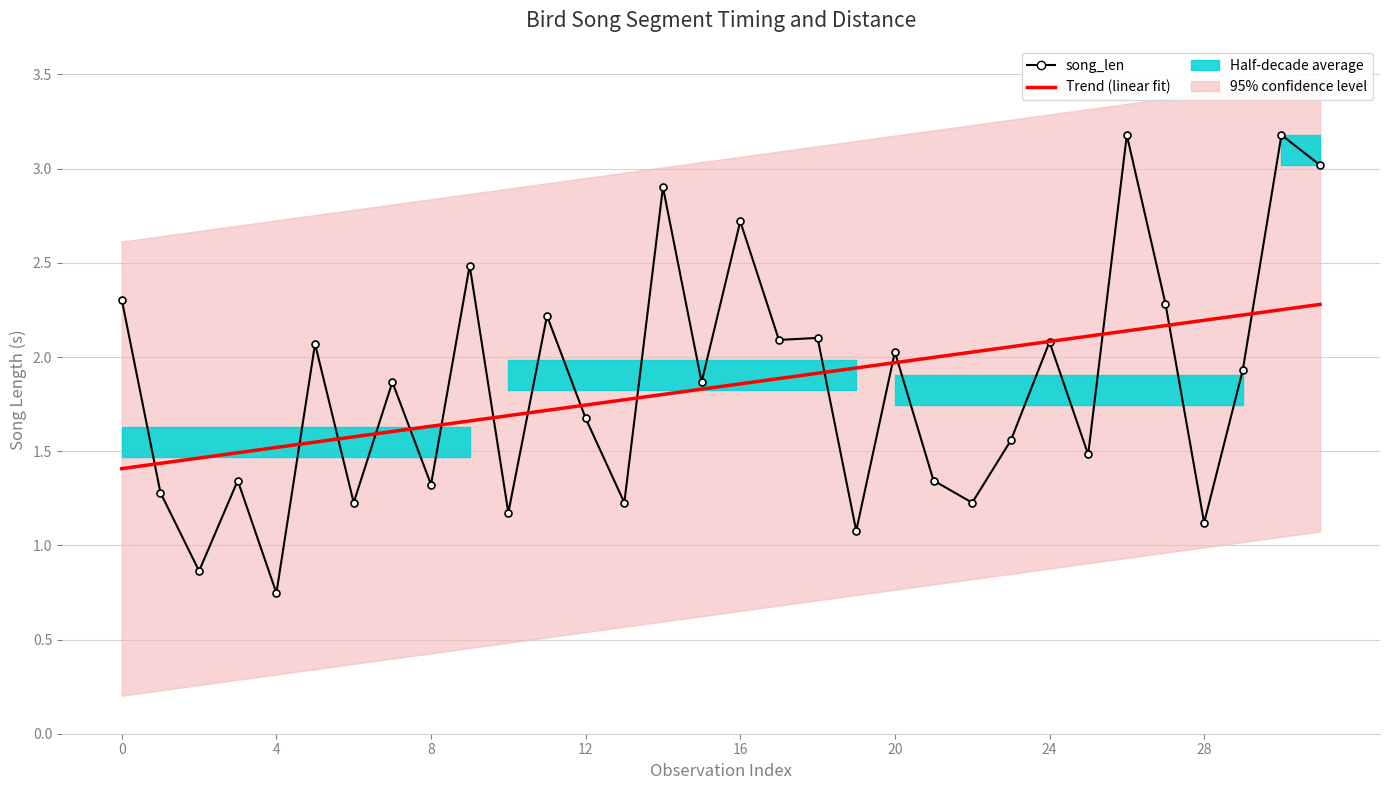

What is the difference between the maximum and minimum values in the Trend (linear fit) series?

0.9